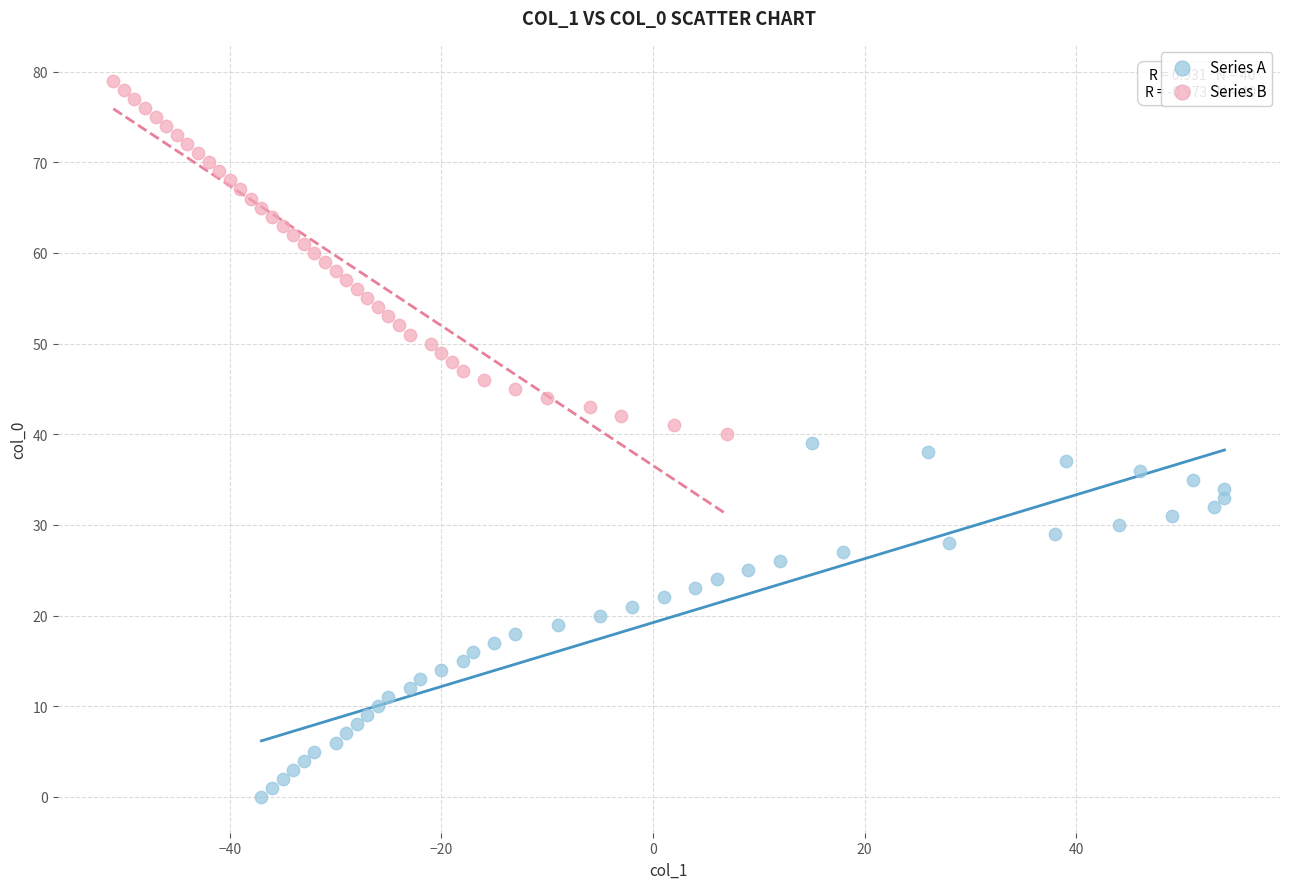

Which series contains the lowest Y value?

Series A